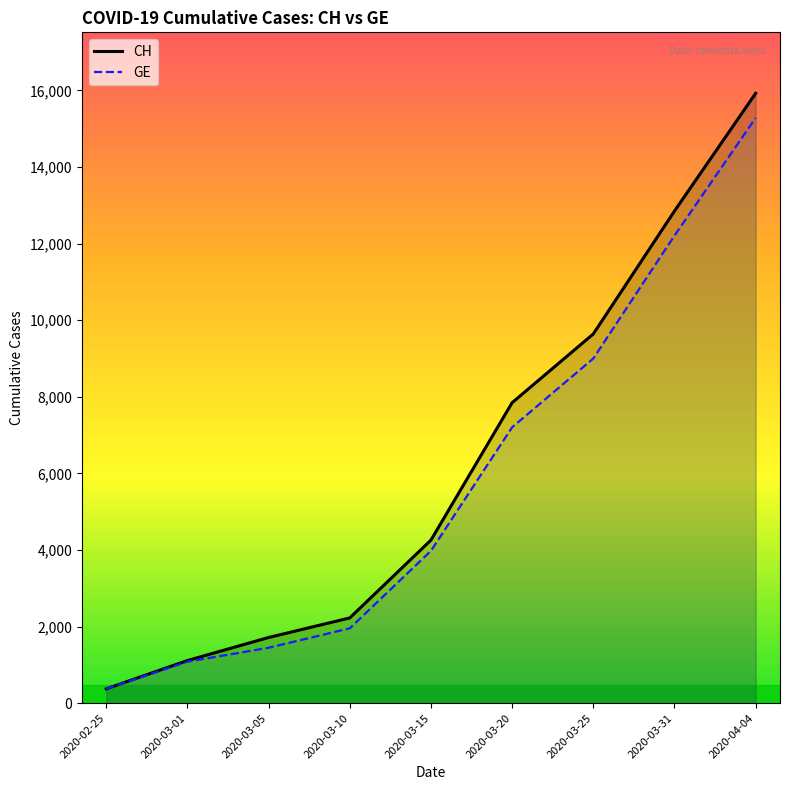

How many data points in CH are above 4259?

4